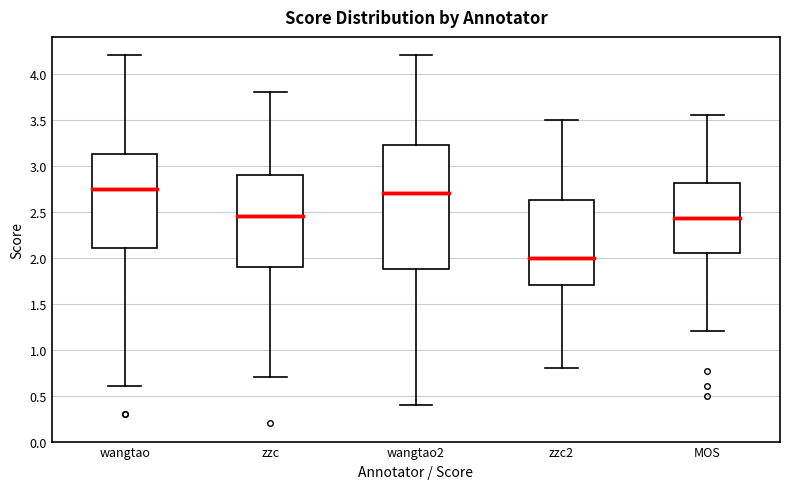

Reading left to right, read every box against the y-axis: the position of its median line, the range the box covers, and the ends of its whiskers. The values are not printed on the chart, so give them approximately, as read against the axis.

wangtao: median 2.75, box 2.10 to 3.15, whiskers 0.60 to 4.20
zzc: median 2.45, box 1.90 to 2.90, whiskers 0.70 to 3.80
wangtao2: median 2.70, box 1.90 to 3.25, whiskers 0.40 to 4.20
zzc2: median 2.00, box 1.70 to 2.65, whiskers 0.80 to 3.50
MOS: median 2.45, box 2.05 to 2.80, whiskers 1.20 to 3.55